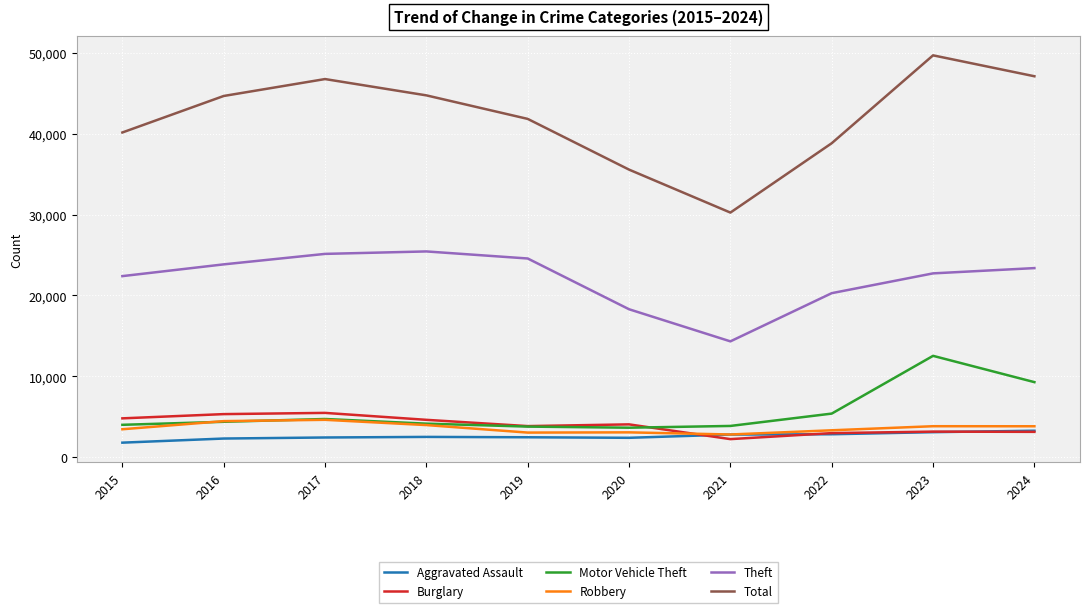

Which series has the largest total across all categories?

Total